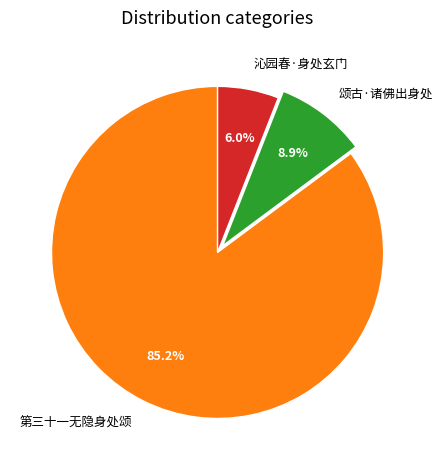

To the nearest percent, what is the combined percentage of 第三十一无隐身处颂 and 沁园春·身处玄门?

91%